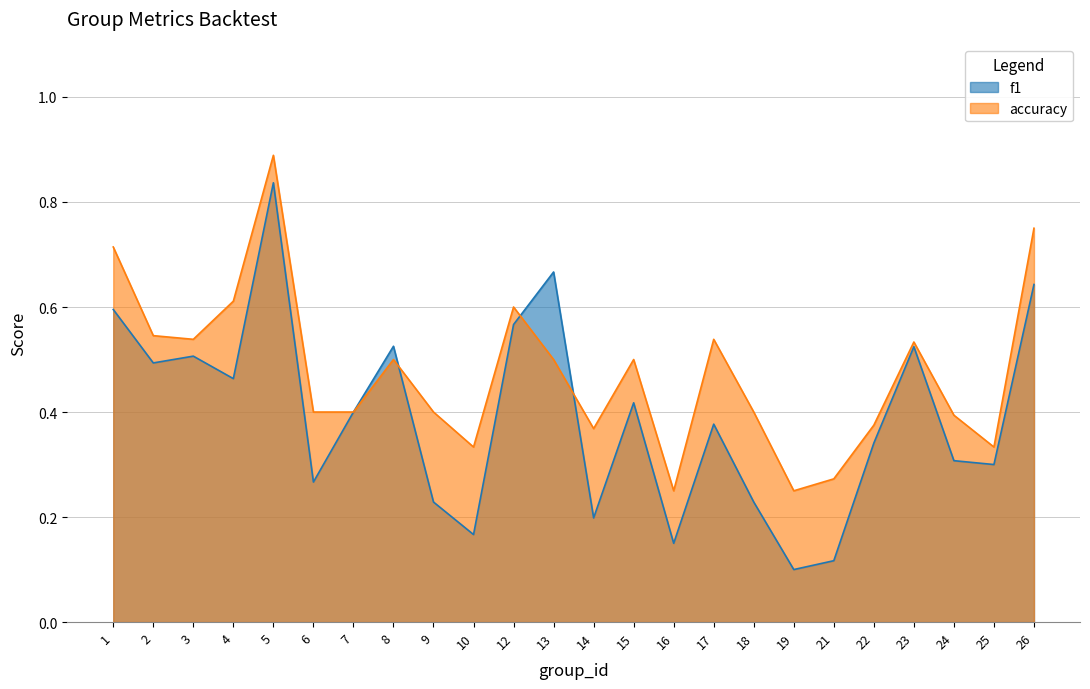

What is the spread (max minus min) of values at 14?

0.2